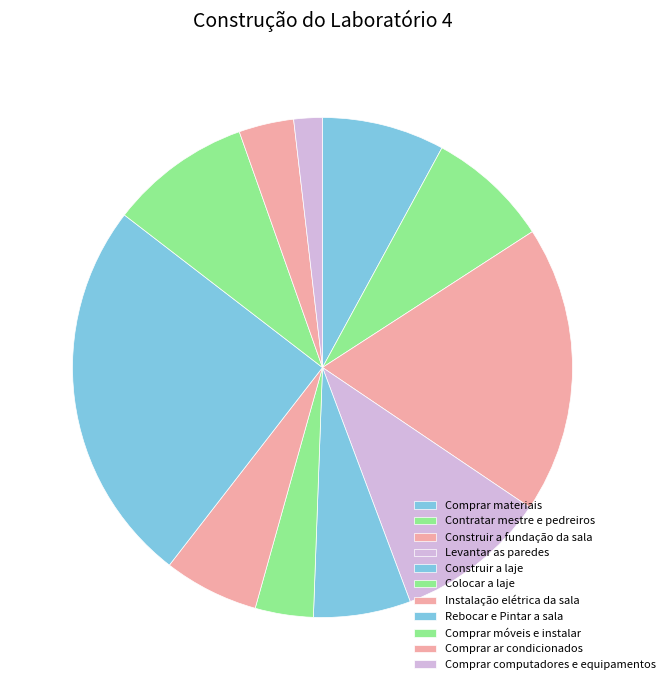

Do Comprar materiais and Rebocar e Pintar a sala together represent more than half of the pie?

No